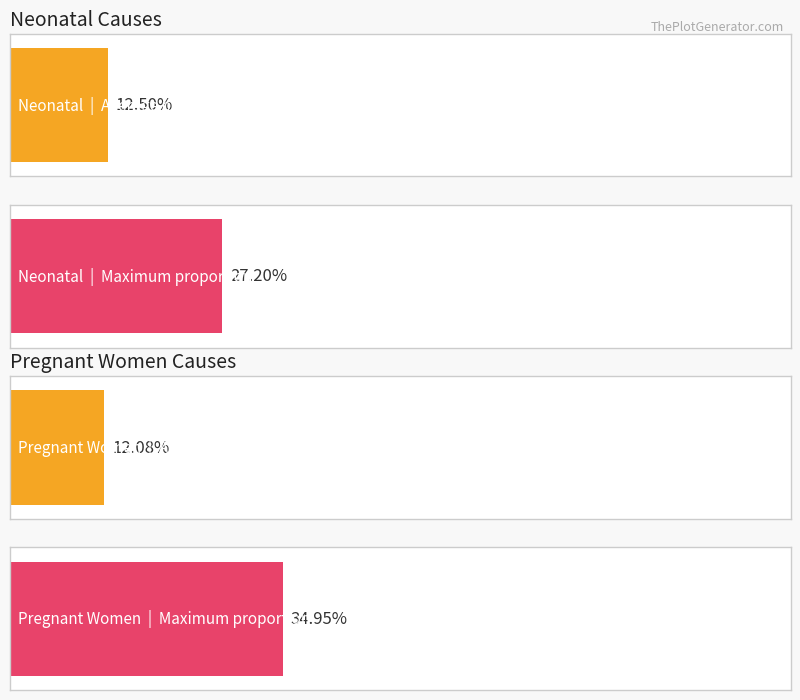

What position from the left is Neonatal diarrhoea / Antepartum haemorrhage?

1